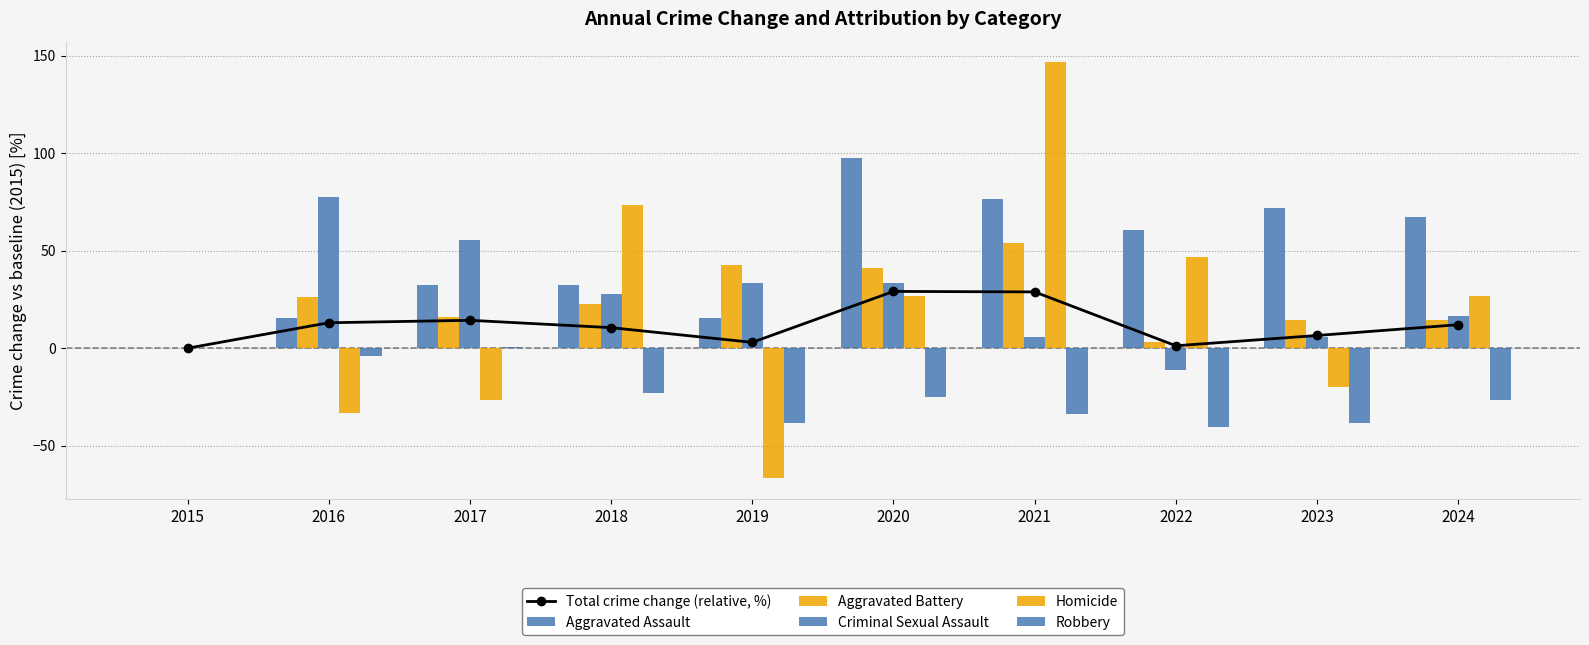

Rank the series at 2021 from highest to lowest value.

Homicide, Aggravated Assault, Aggravated Battery, Total crime change (relative, %), Criminal Sexual Assault, Robbery